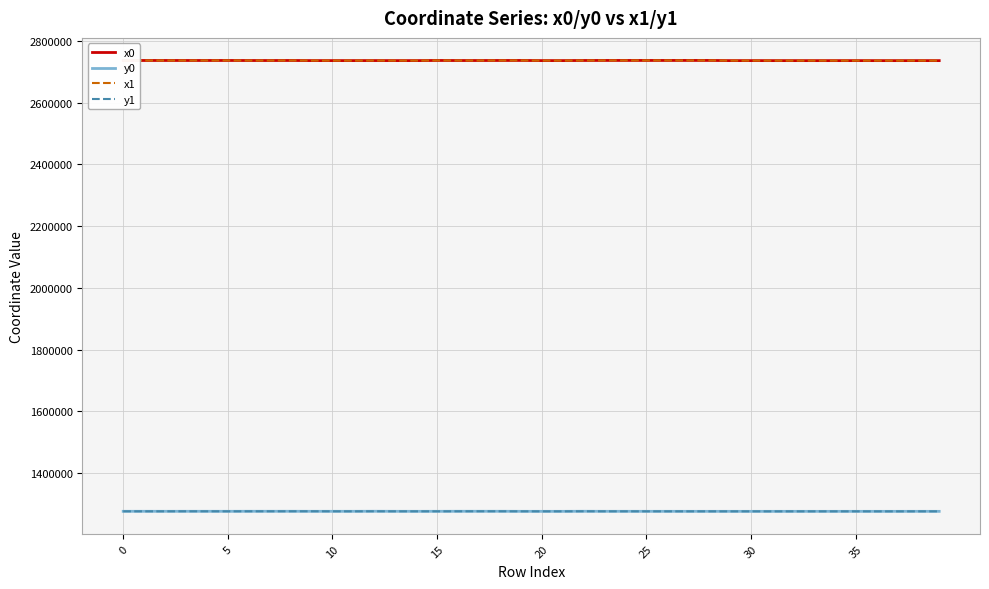

What is the minimum value shown in the chart?

1276477.3